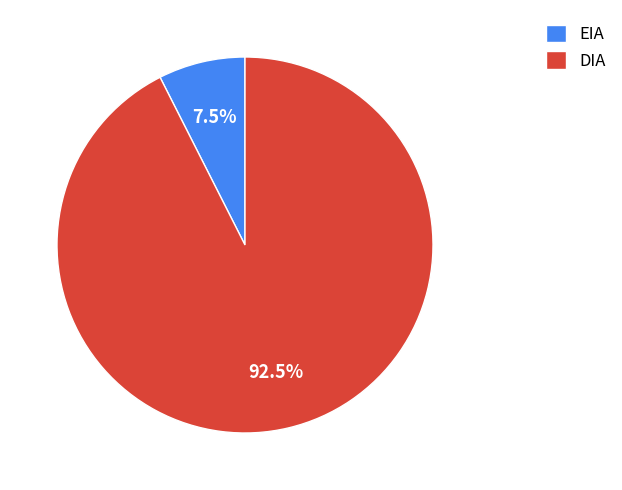

Which slice is the largest?

DIA